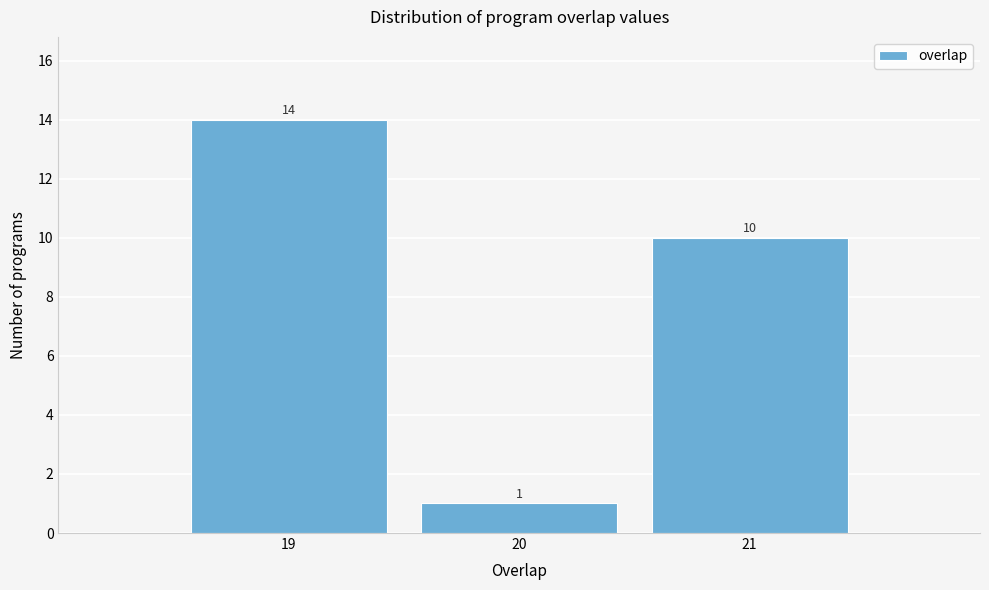

How tall is the bar that spans 20.5 to 21.5 on the x-axis?

10